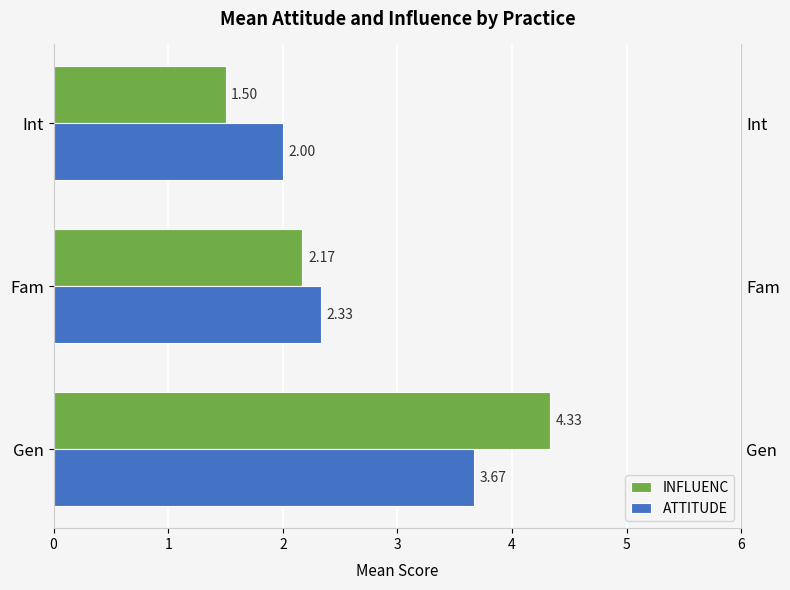

How many distinct data groups are displayed?

2